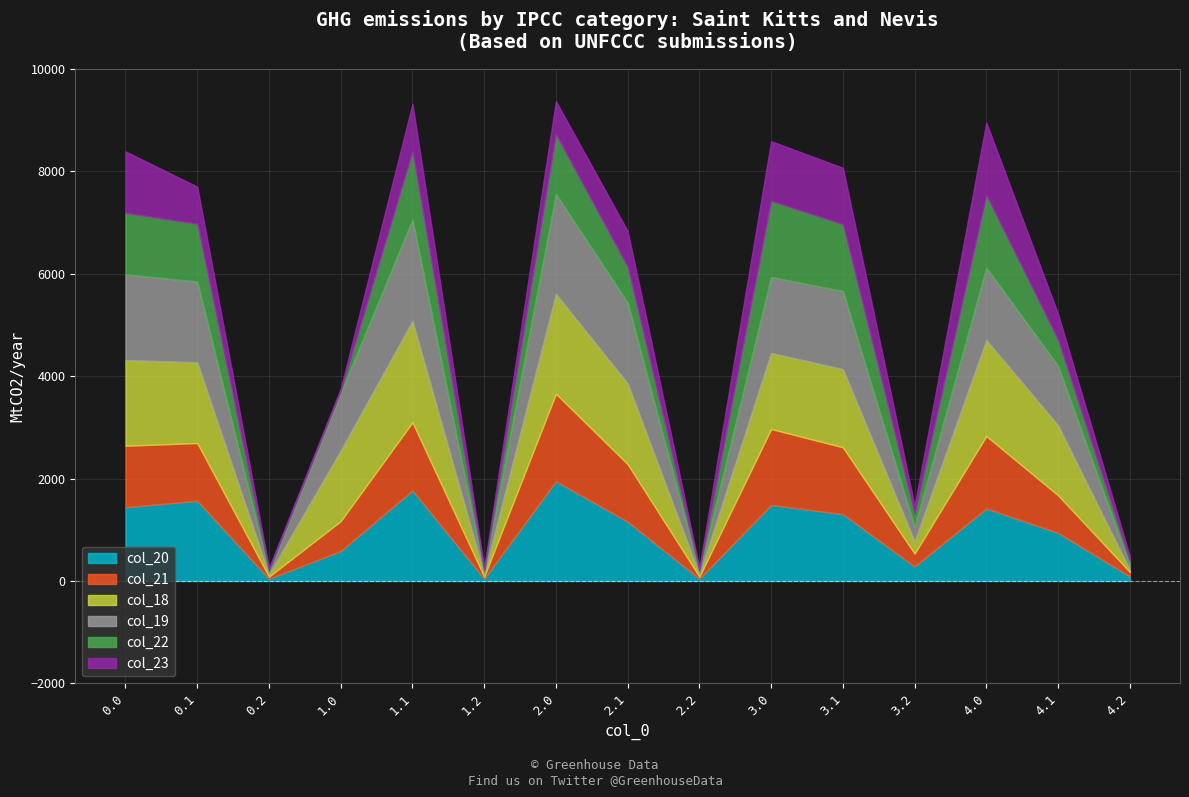

Count the number of categories in the chart.

15